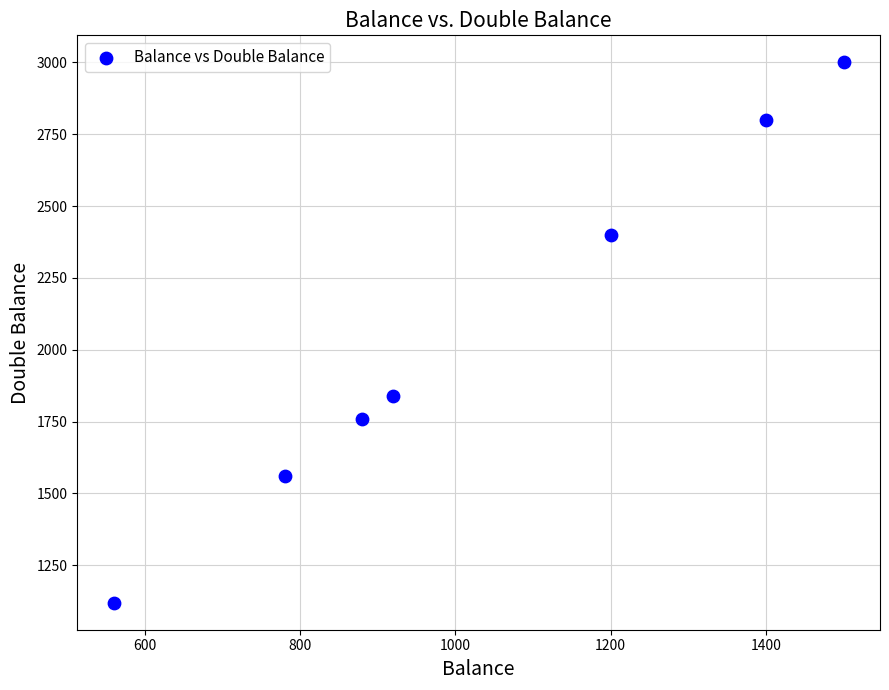

What is the range of Y values (max minus min)?

1880